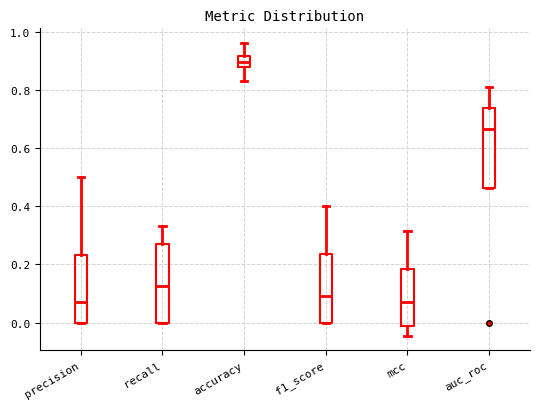

Reading left to right, transcribe this box plot: for each box, give where its median line is, the range the box spans, and where its two whiskers end, as read against the y-axis. The values are not printed on the chart, so give them approximately, as read against the axis.

precision: median 0.08, box 0.00 to 0.24, whiskers 0.00 to 0.50
recall: median 0.12, box 0.00 to 0.28, whiskers 0.00 to 0.34
accuracy: median 0.90, box 0.88 to 0.92, whiskers 0.84 to 0.96
f1_score: median 0.10, box 0.00 to 0.24, whiskers 0.00 to 0.40
mcc: median 0.06, box -0.02 to 0.18, whiskers -0.04 to 0.32
auc_roc: median 0.66, box 0.46 to 0.74, whiskers 0.46 to 0.82